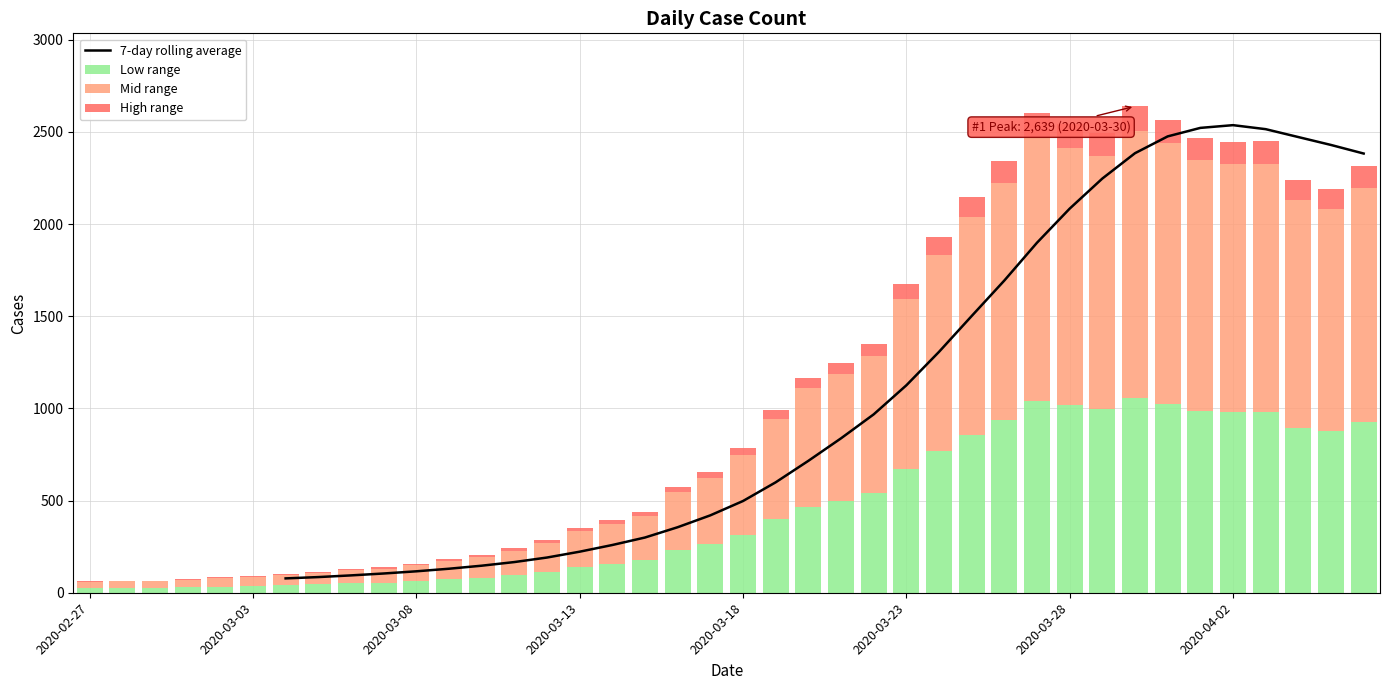

What is the value of the 7th bar from the left?

56.7